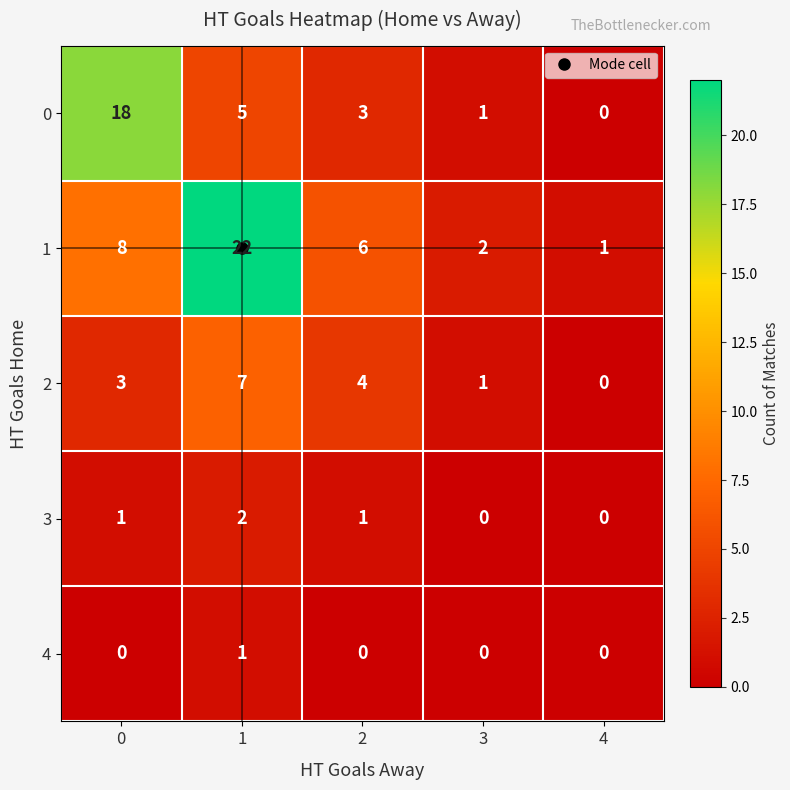

The 3 series shows 2 at 1. True or false?

True